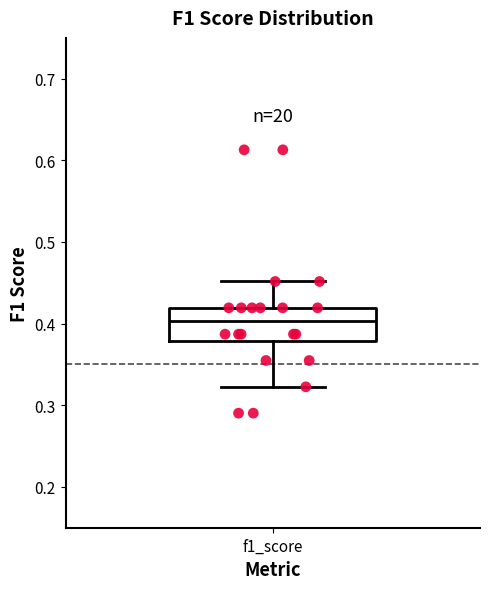

Where is the lower edge of the box for f1_score on the y-axis? The values are not printed on the chart, so give them approximately, as read against the axis.

0.38